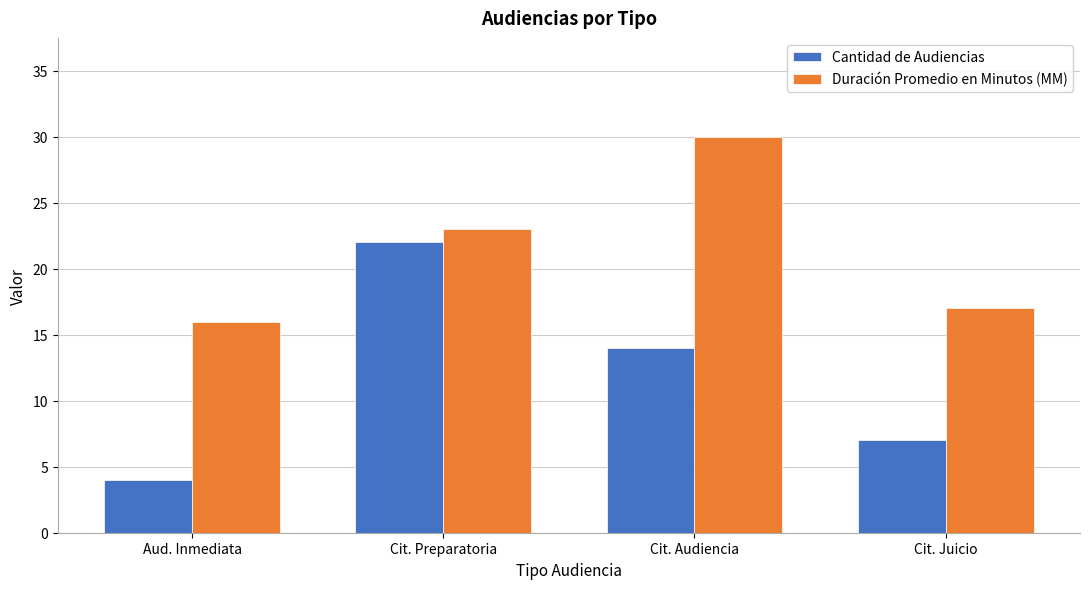

How many data points does each series have?

4